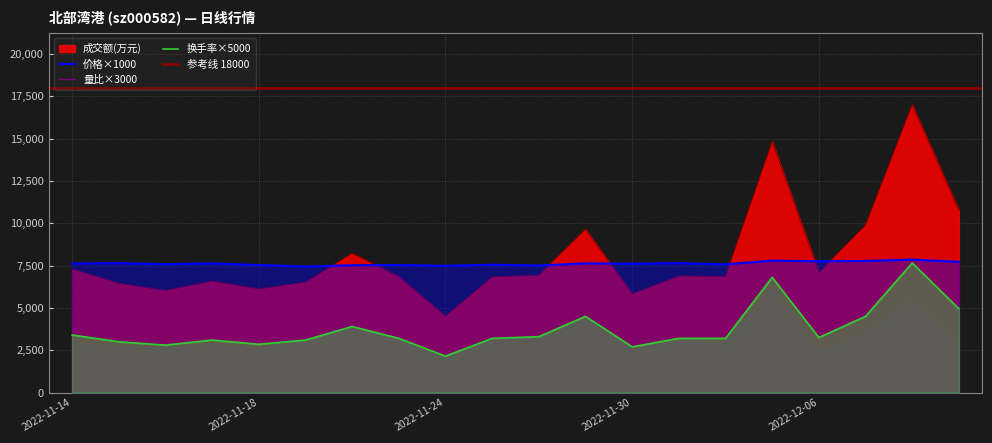

At which label is 价格 closest to 7645?

2022-11-15